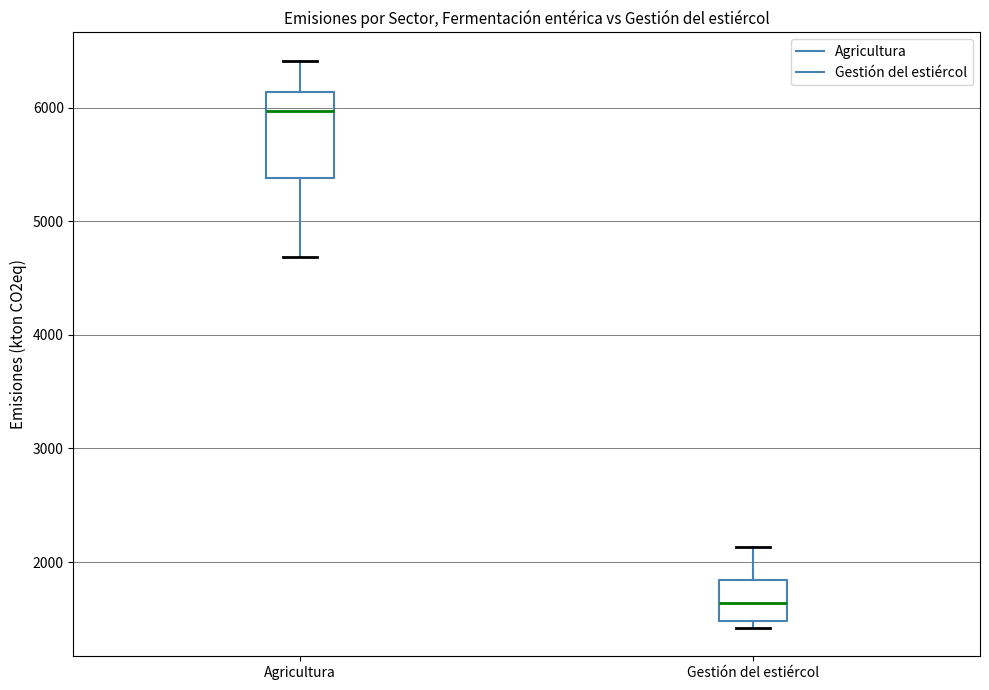

Reading left to right, read every box against the y-axis: the position of its median line, the range the box covers, and the ends of its whiskers. The values are not printed on the chart, so give them approximately, as read against the axis.

Agricultura: median 6000, box 5400 to 6100, whiskers 4700 to 6400
Gestión del estiércol: median 1600, box 1500 to 1800, whiskers 1400 to 2100